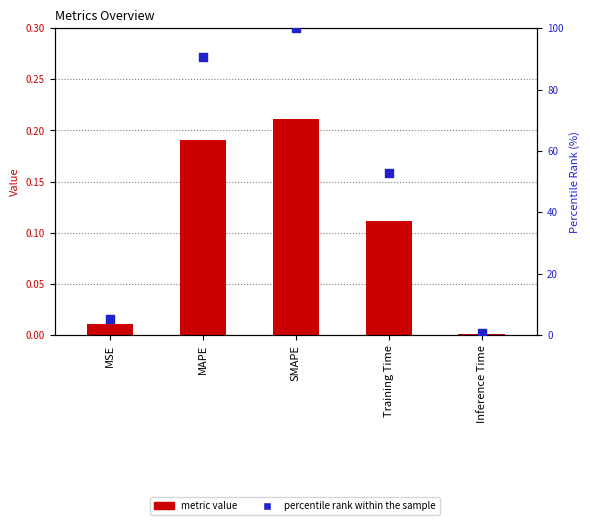

Which series has the largest total across all categories?

percentile rank within the sample